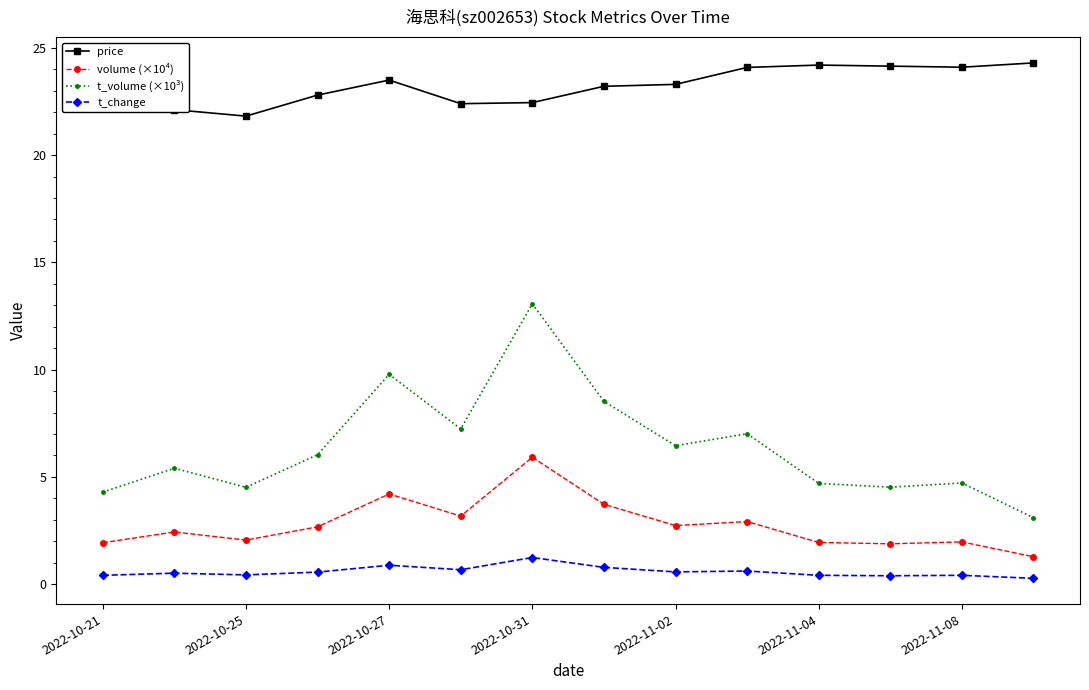

Which series has the largest total across all categories?

price